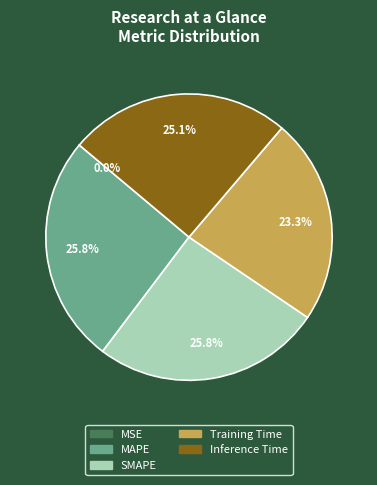

What percentage do Training Time and MAPE together represent?

49.1%